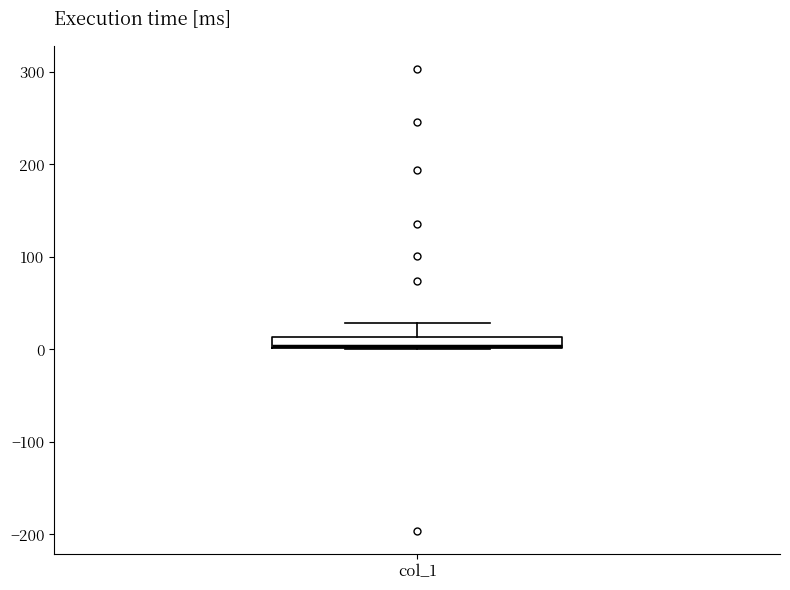

Where is the lower edge of the box for col_1 on the y-axis? The values are not printed on the chart, so give them approximately, as read against the axis.

0